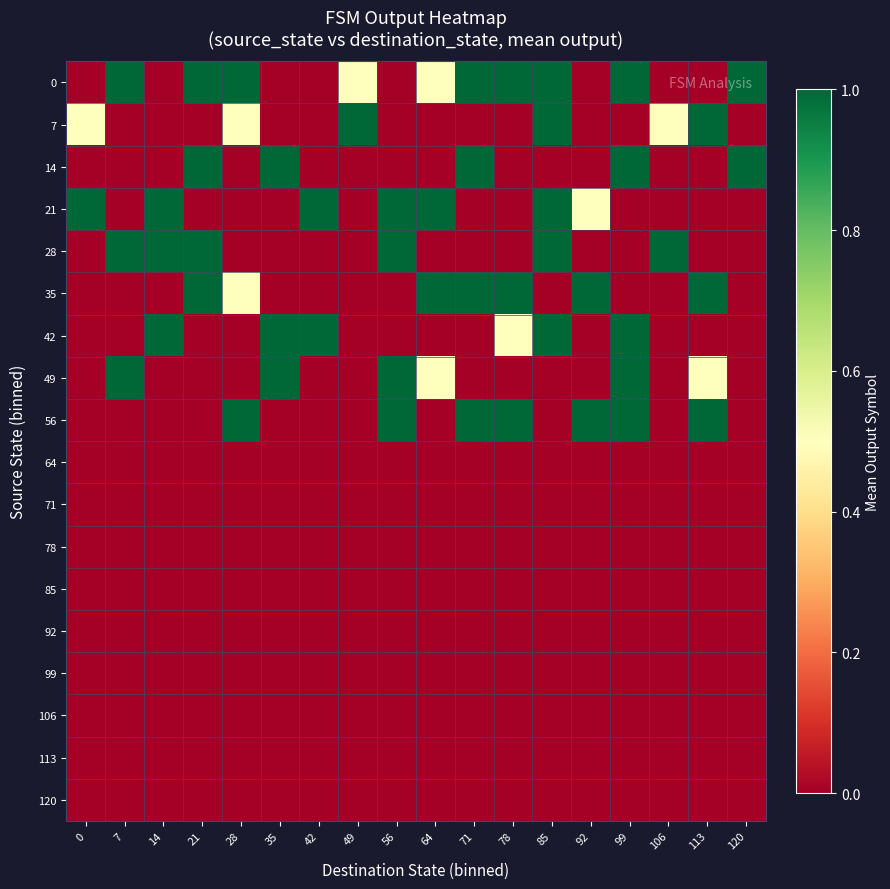

Which has a higher value, 71 or 42?

71